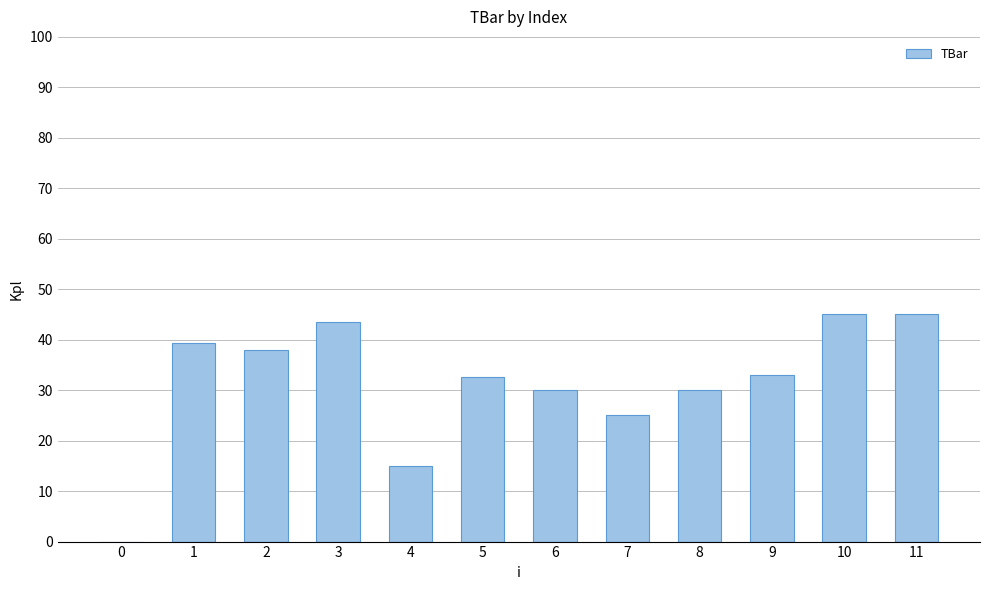

What is the sum of all values?

376.4